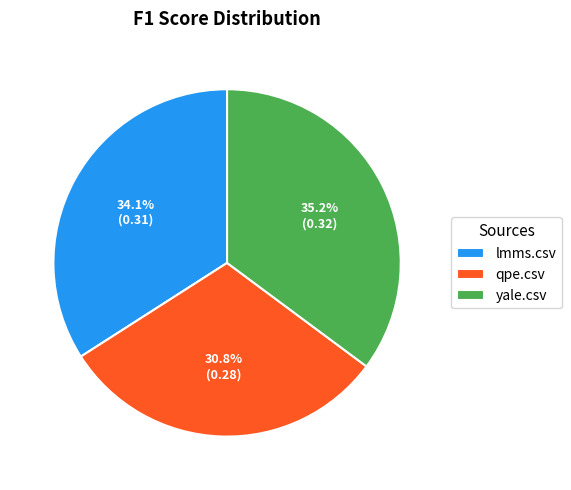

What percentage is the yale.csv slice, to the nearest percent?

35%